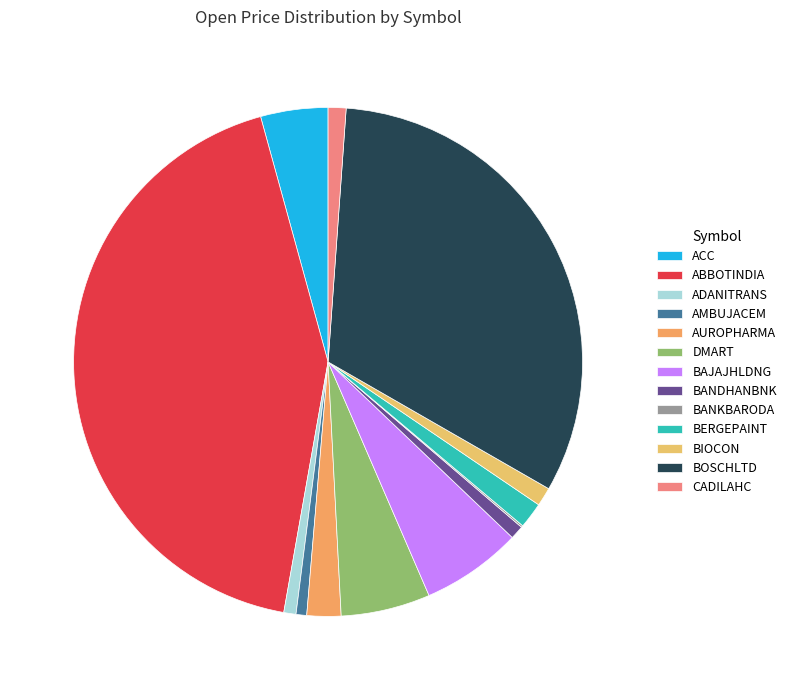

Is there a majority slice in this chart?

No